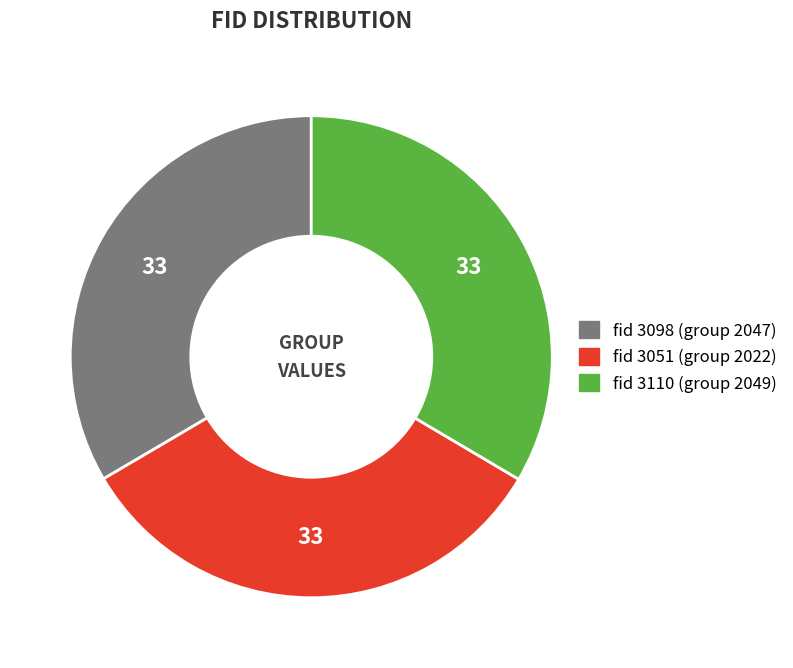

Does any single category account for the majority?

No